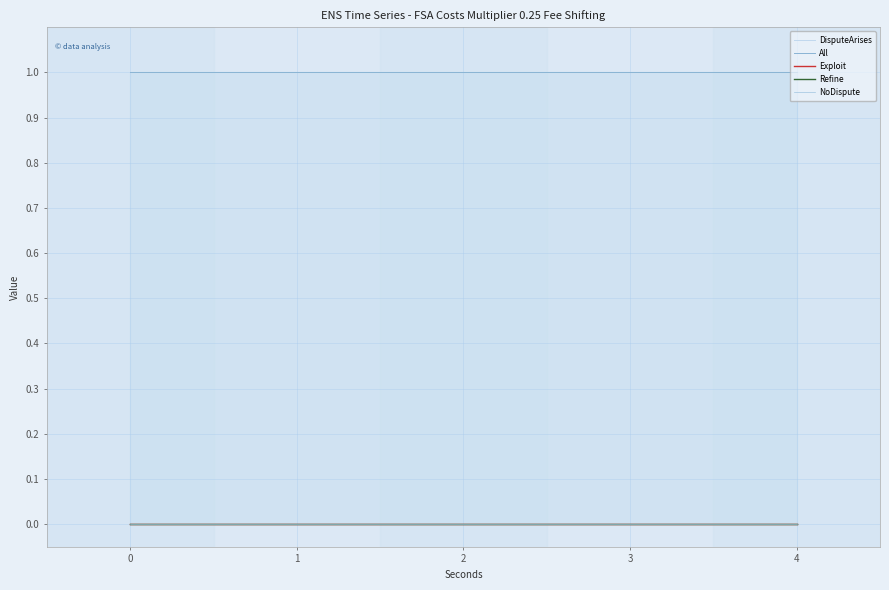

At how many categories does at least one series exceed 0?

5